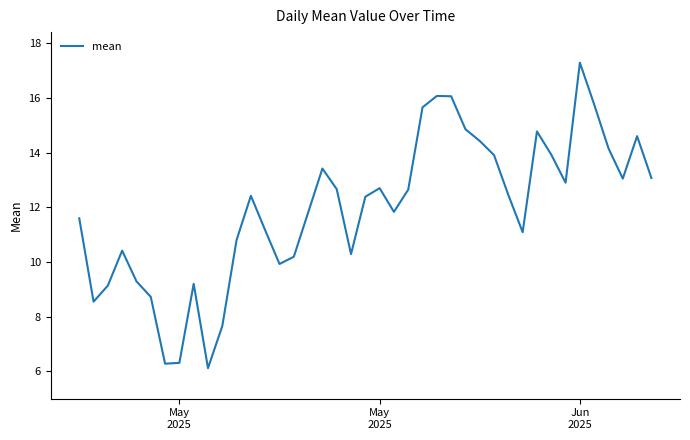

What is the smallest value displayed?

6.1